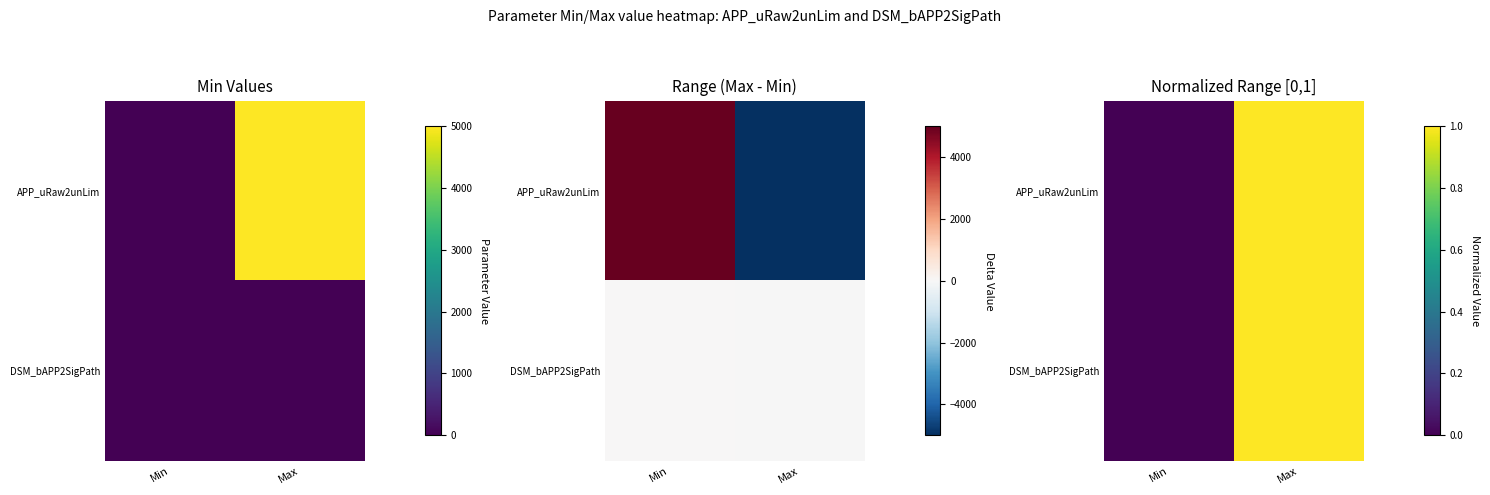

Which label corresponds to the smallest value in the chart?

Min